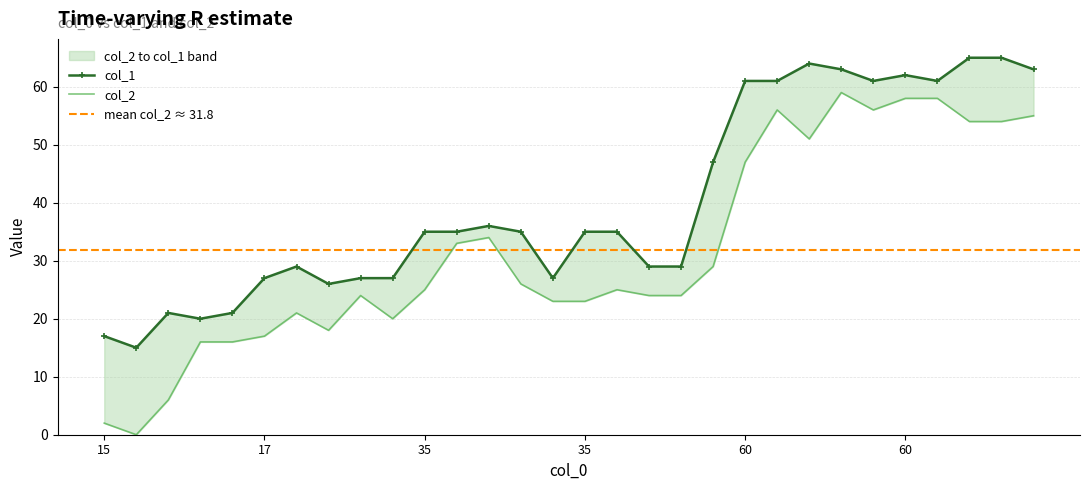

What are all the series names shown in the legend?

col_2, col_1